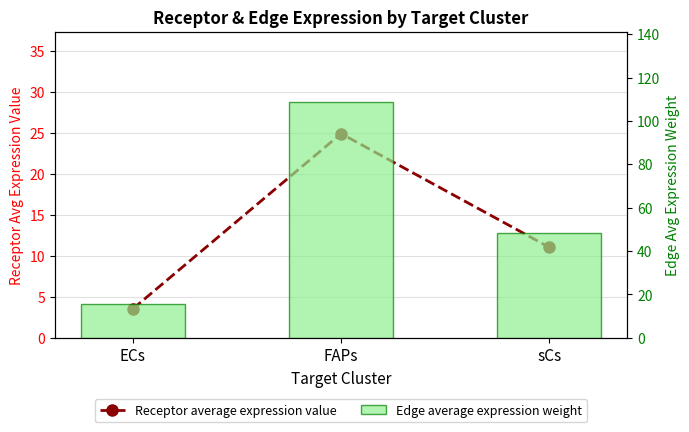

What are all the series names shown in the legend?

Receptor average expression value, Edge average expression weight